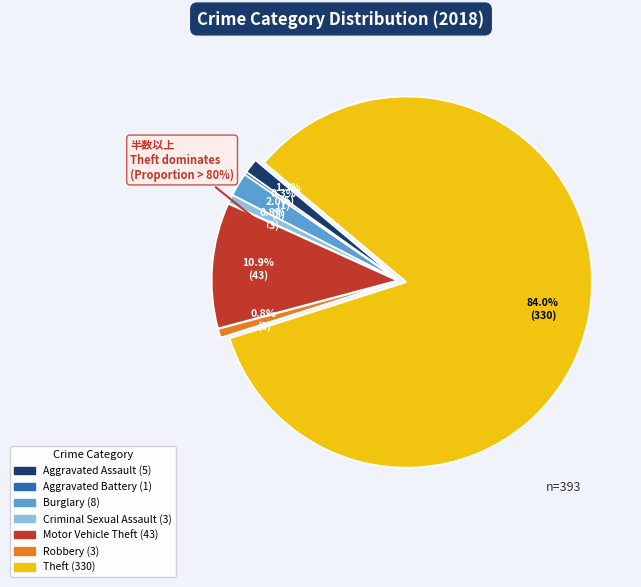

What portion of the pie excludes Criminal Sexual Assault?

99.2%